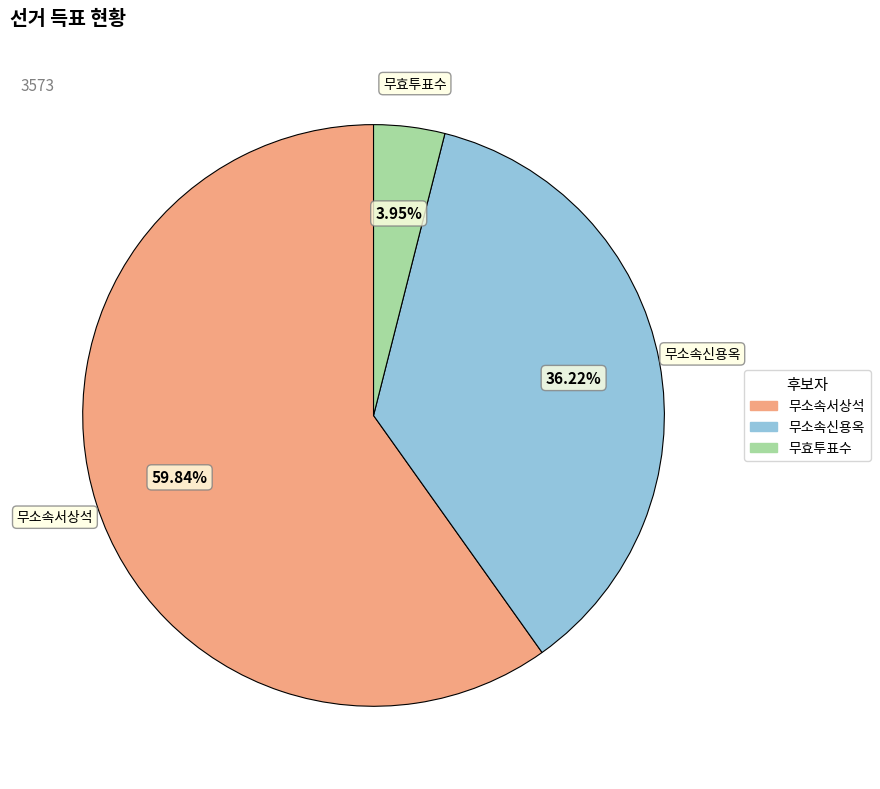

Does 무소속신용옥 account for over 50% of the chart?

No